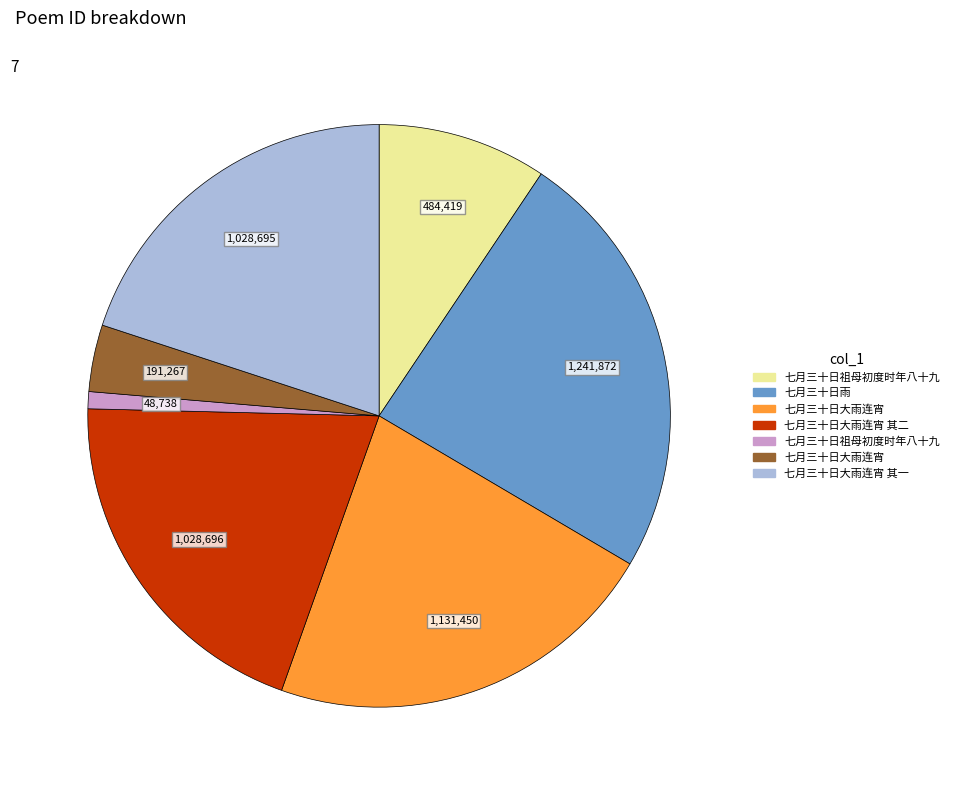

Is there any slice that represents more than half of the pie?

No